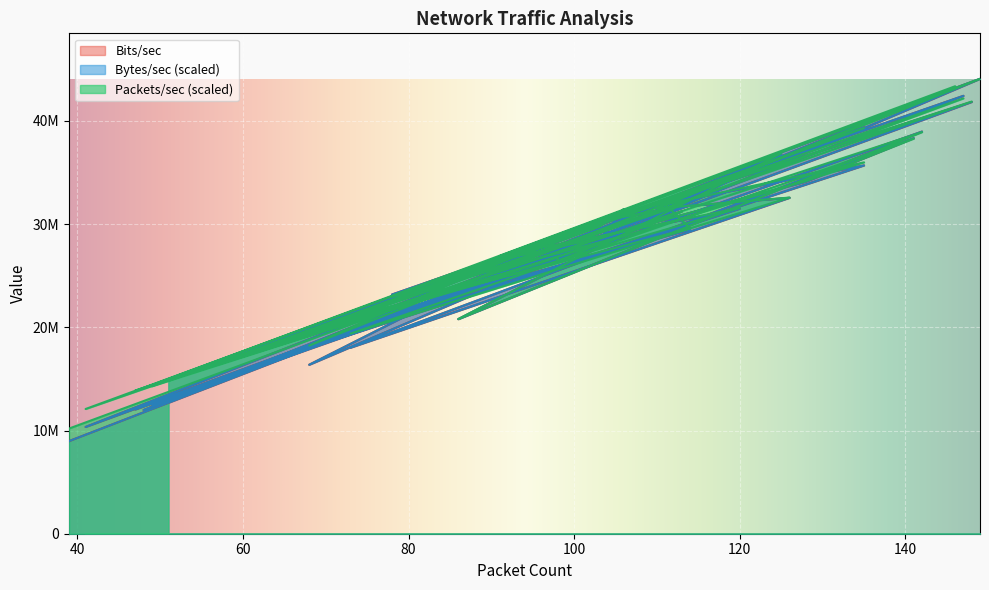

At which category is the sum across all series the highest?

149